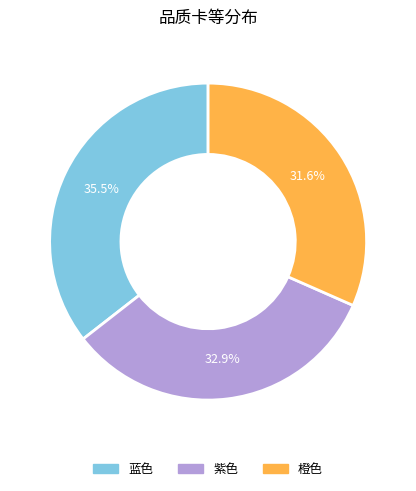

How many slices are in this pie chart?

3